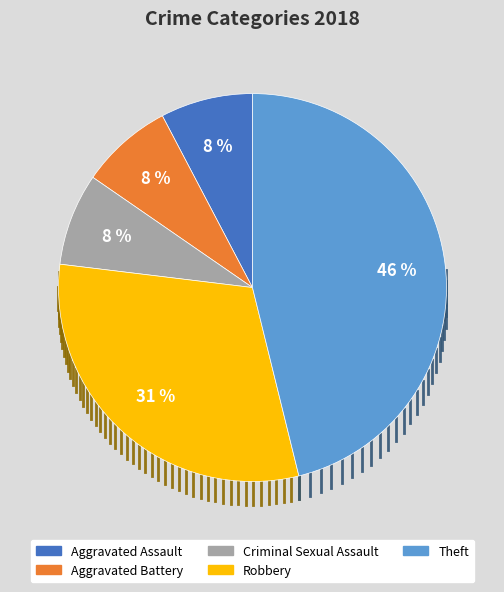

How many segments does this pie chart have?

5